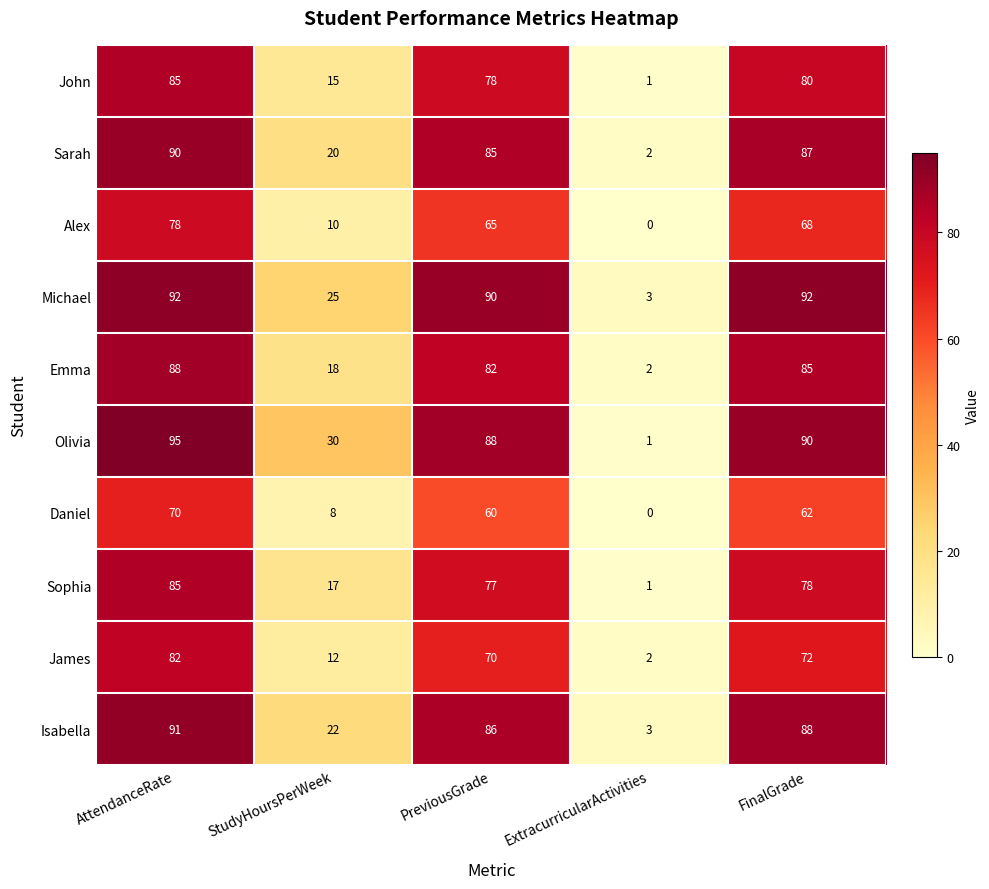

At how many categories does at least one series exceed 13?

4